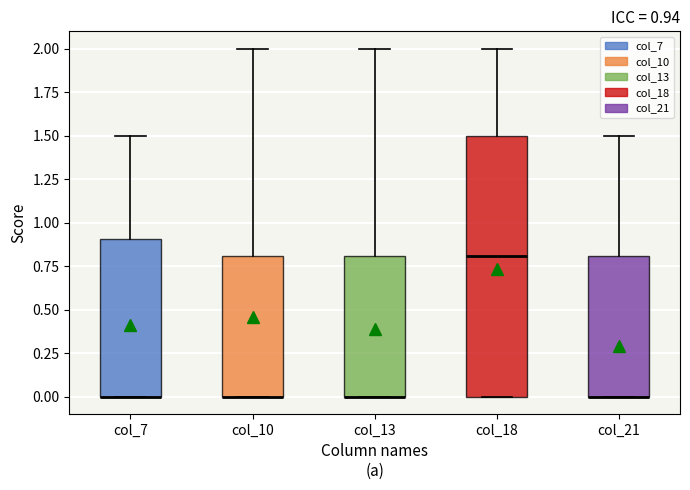

Comparing the boxes themselves (not the whiskers), which one is the tallest?

col_18